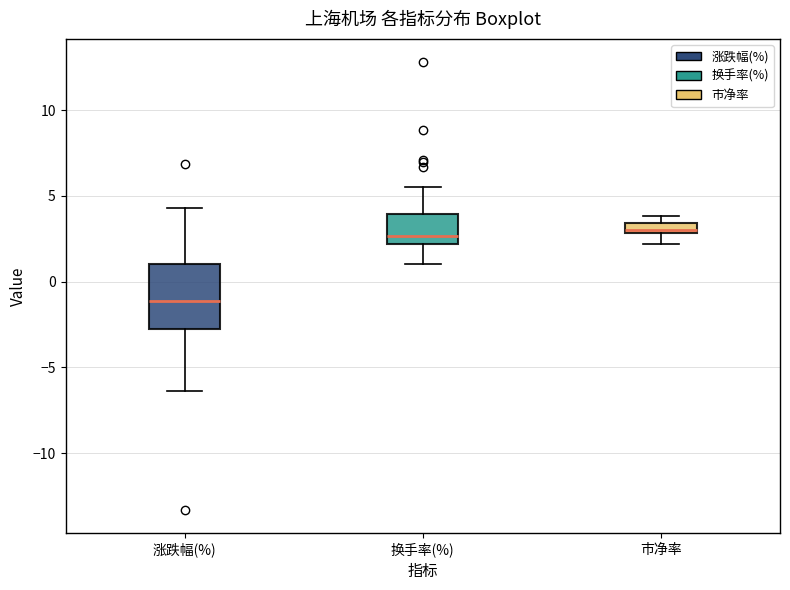

Which box's median line is the lowest?

涨跌幅(%)